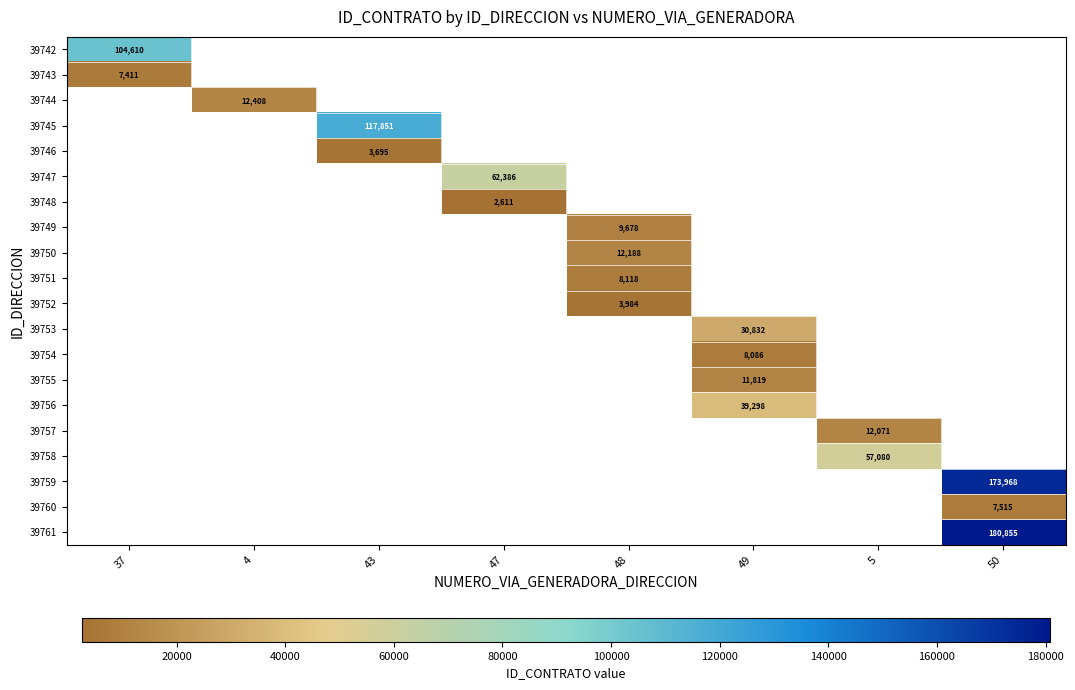

True or false: 39757 has a value of 12071 at 5.

True